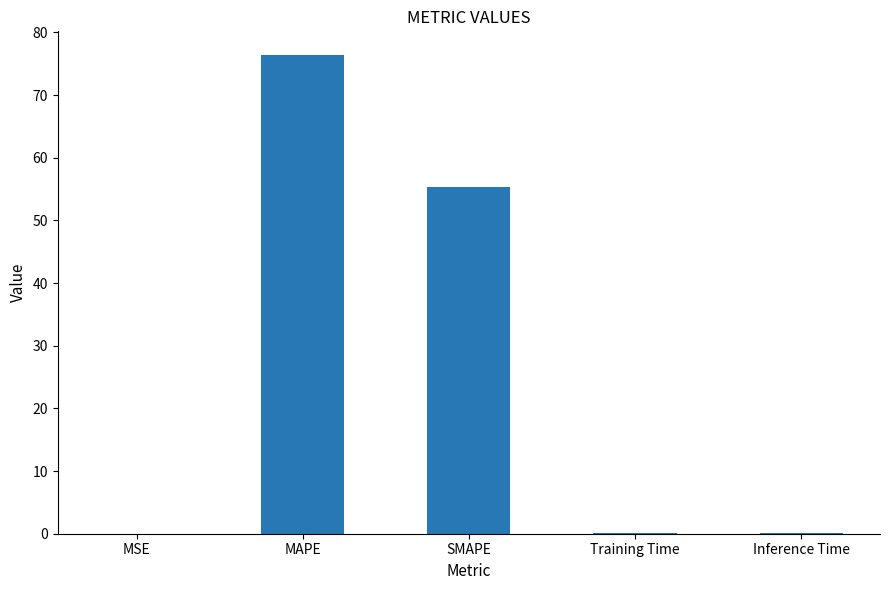

The chart shows a value of 0.0 at MSE. True or false?

True